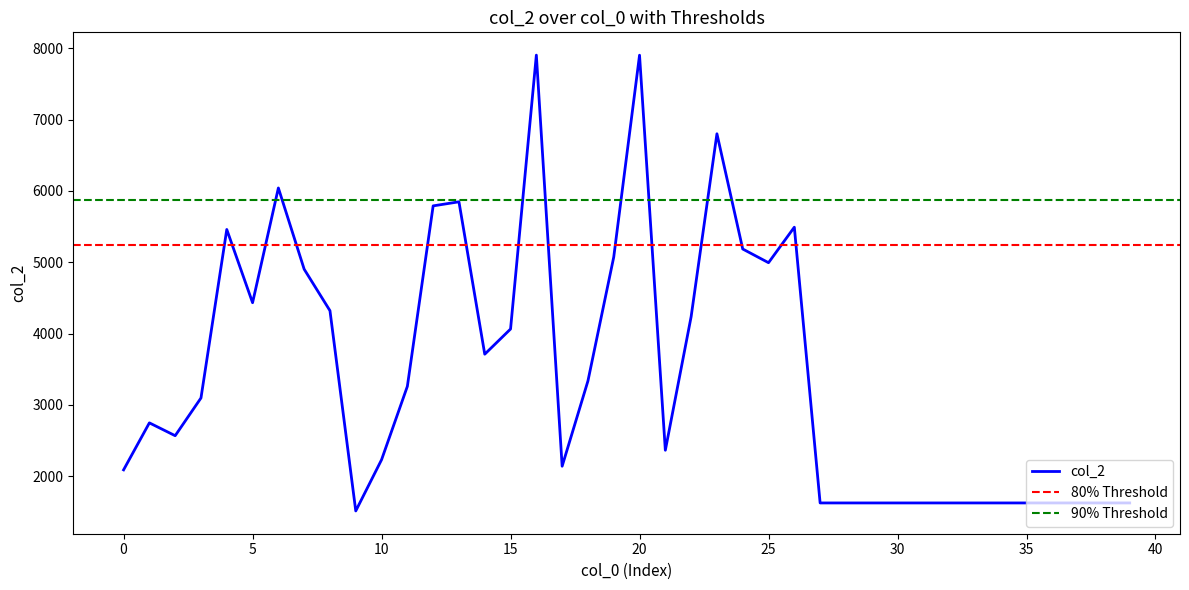

Which label corresponds to the smallest value in the chart?

9